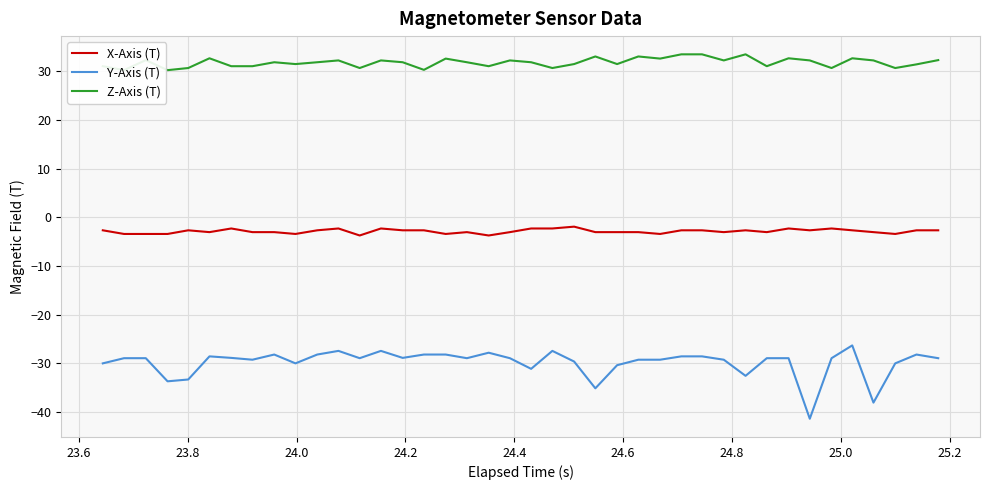

True or false: Z-Axis (T) and X-Axis (T) intersect in this chart.

False